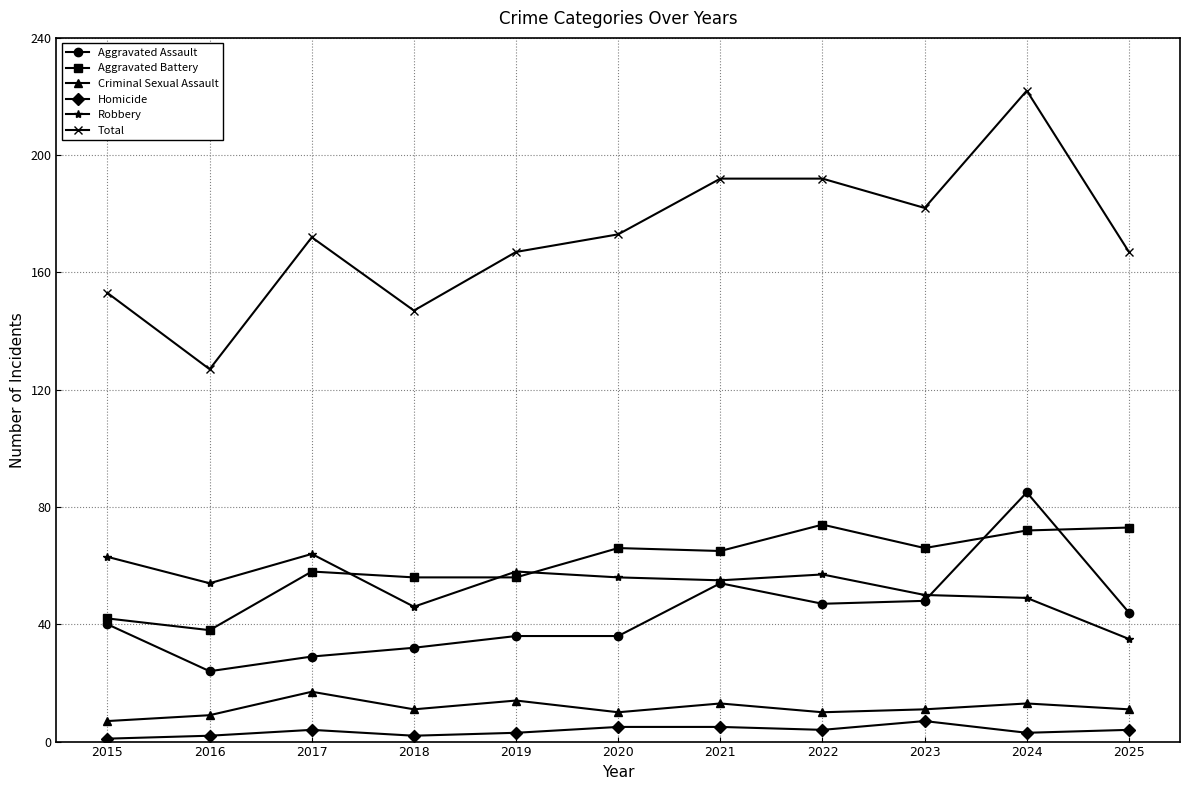

True or false: Aggravated Battery has a value of 95 at 2024.

False